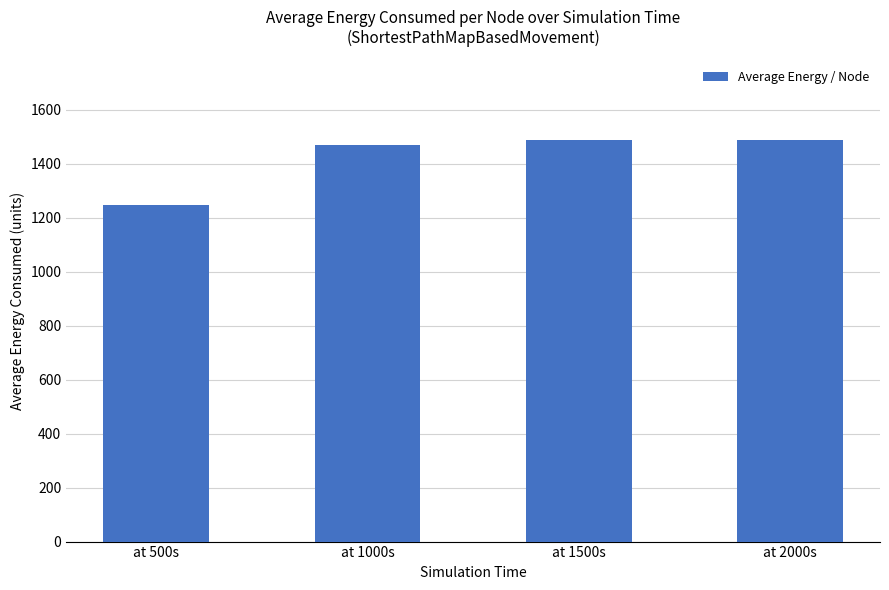

The chart shows a value of 1487.8 at at 1500s. True or false?

True